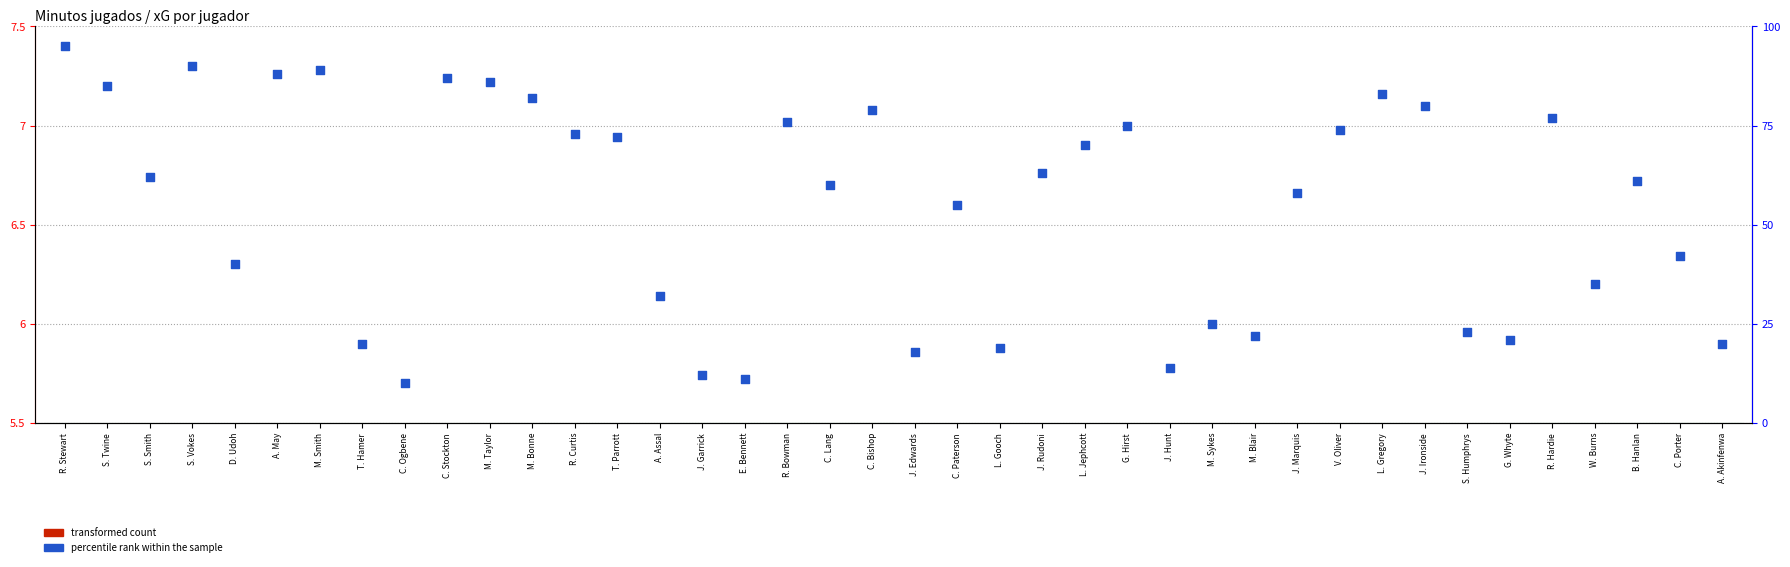

Which series has the largest Y range (max minus min)?

percentile rank within the sample